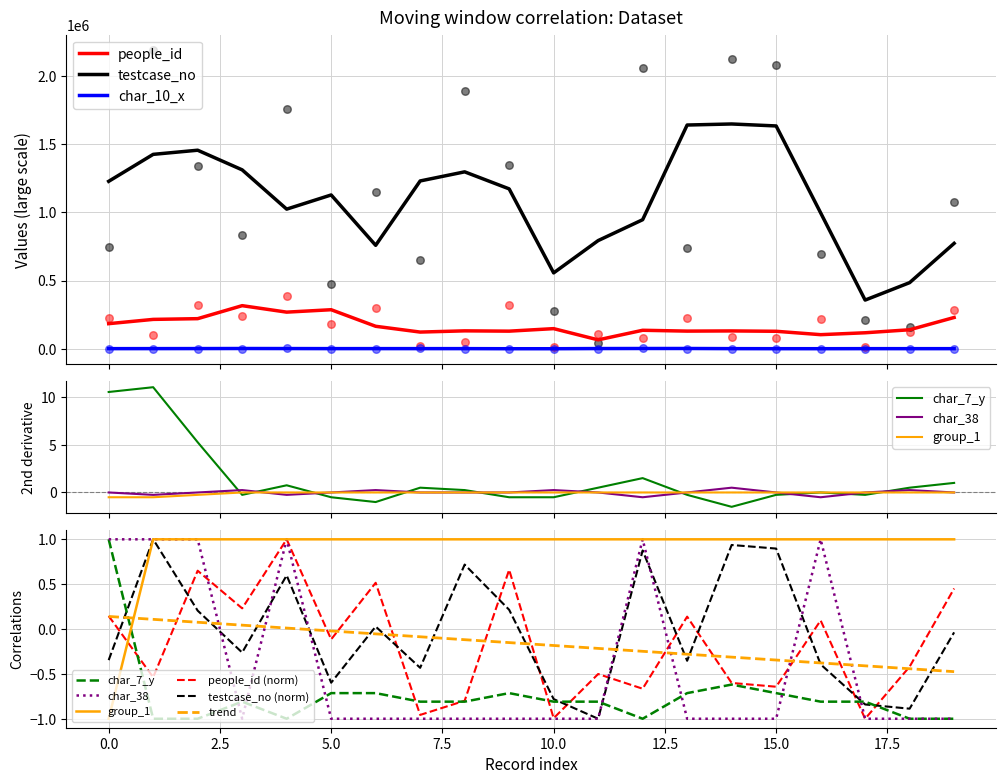

True or false: people_id and char_10_x intersect in this chart.

False